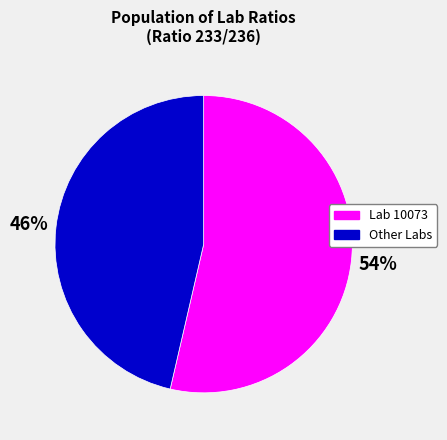

Does any single category account for the majority?

Yes